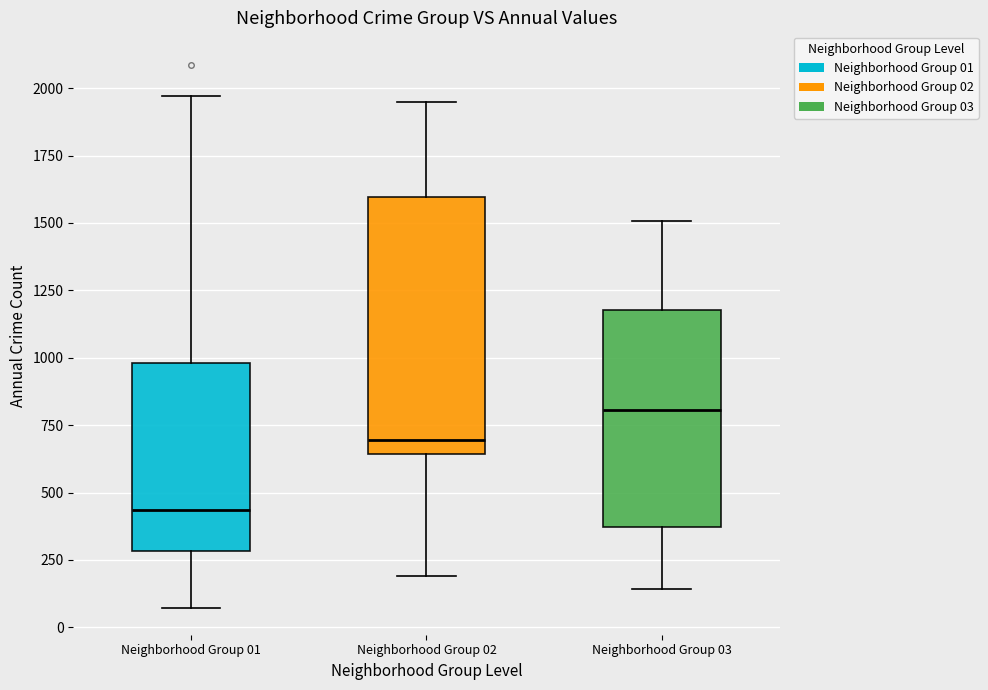

Comparing the boxes themselves (not the whiskers), which one is the tallest?

Neighborhood Group 02